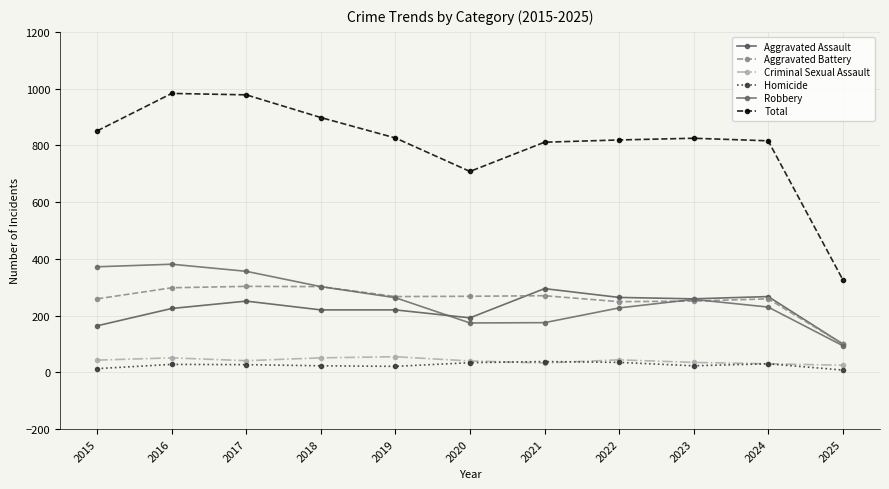

What is the sum of all Aggravated Battery values?

2826